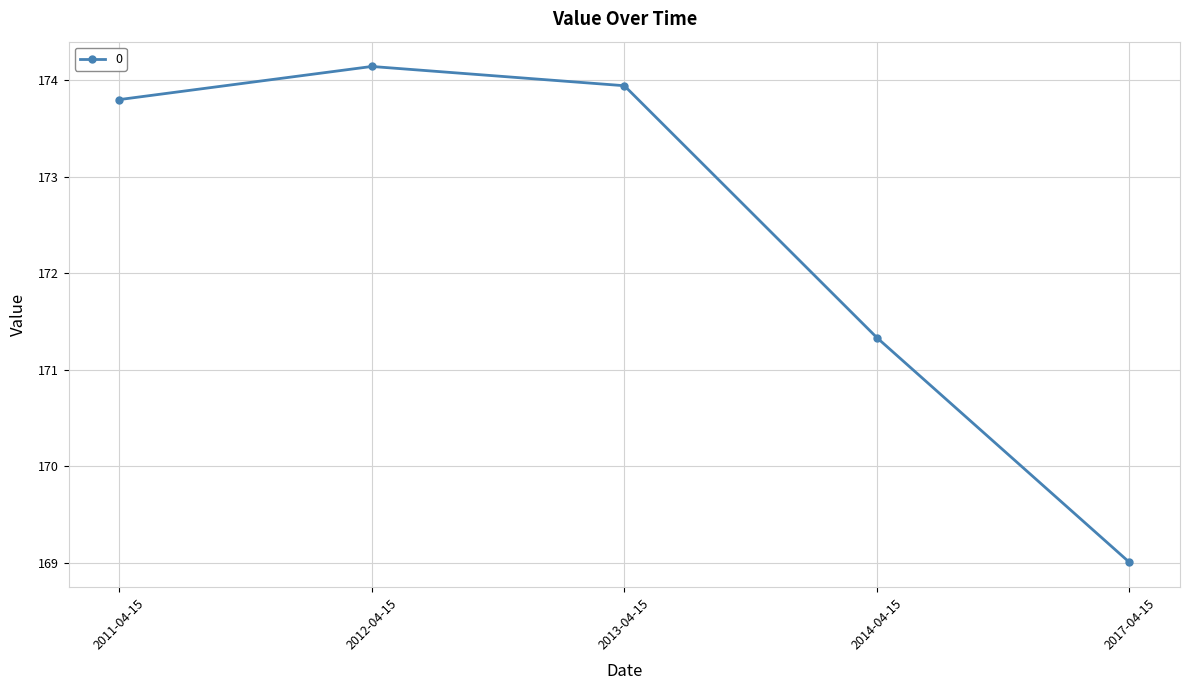

What is the greatest value displayed?

174.1